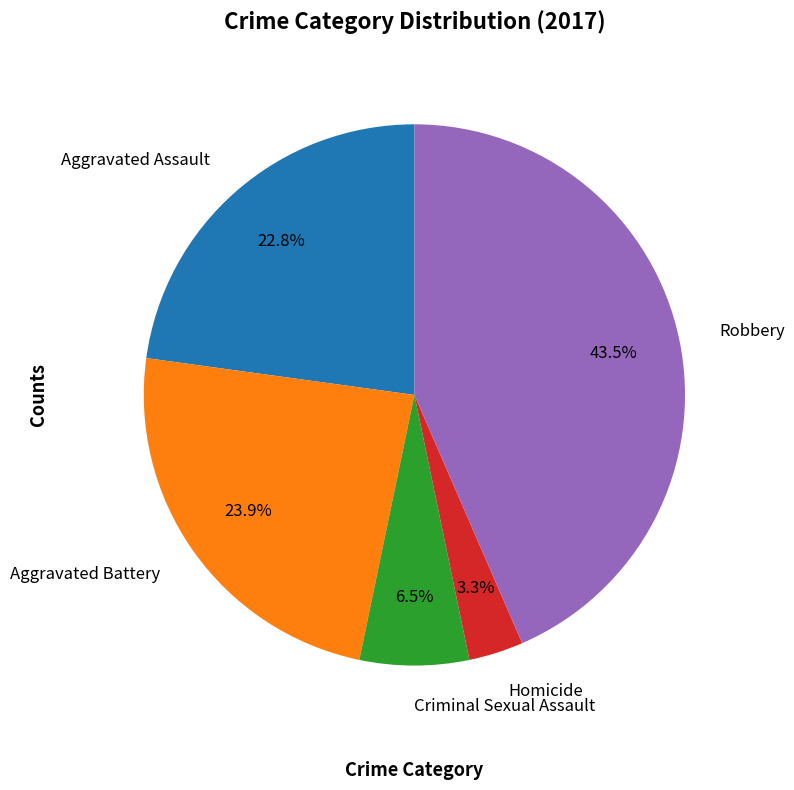

What is the smallest slice in the pie chart?

Homicide